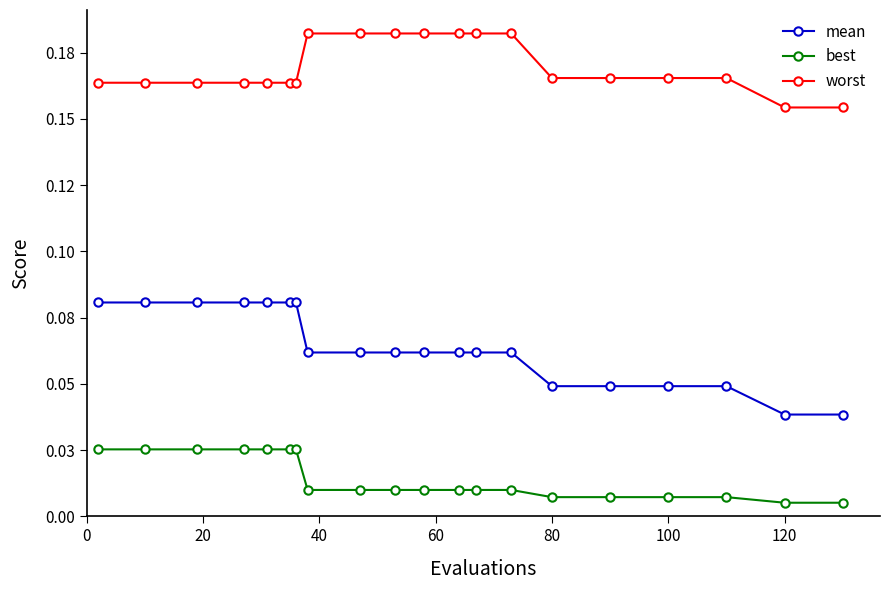

Reading left to right, extract all data points from this chart.

mean: 0.1	0.1	0.1	0.1	0.1	0.1	0.1	0.1	0.1	0.1	0.1	0.1	0.1	0.1	0.0	0.0	0.0	0.0	0.0	0.0
best: 0.0	0.0	0.0	0.0	0.0	0.0	0.0	0.0	0.0	0.0	0.0	0.0	0.0	0.0	0.0	0.0	0.0	0.0	0.0	0.0
worst: 0.2	0.2	0.2	0.2	0.2	0.2	0.2	0.2	0.2	0.2	0.2	0.2	0.2	0.2	0.2	0.2	0.2	0.2	0.2	0.2